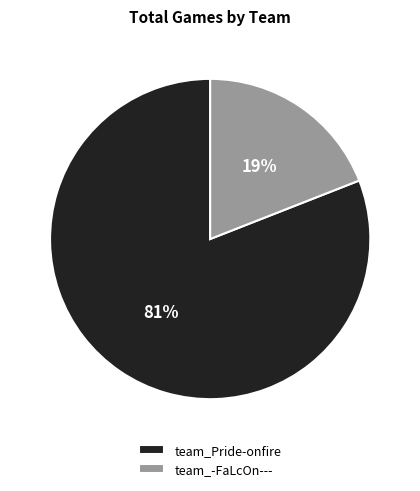

Does any single category account for the majority?

Yes